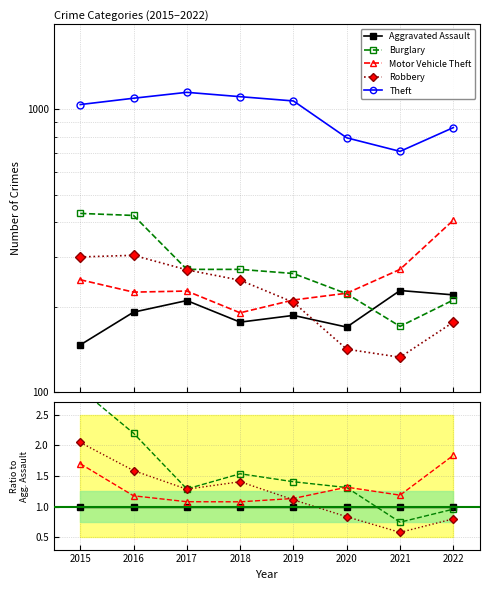

The Aggravated Assault series shows 0.6 at 2020. True or false?

False